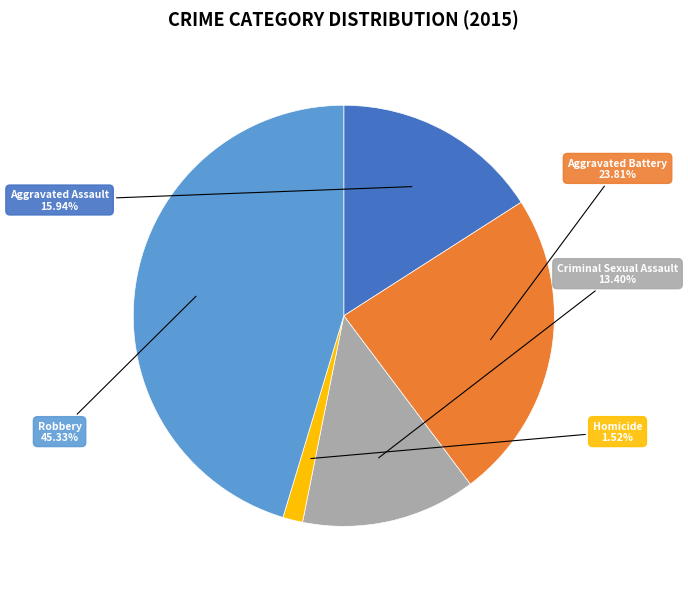

To the nearest percent, what is the average slice percentage?

20%